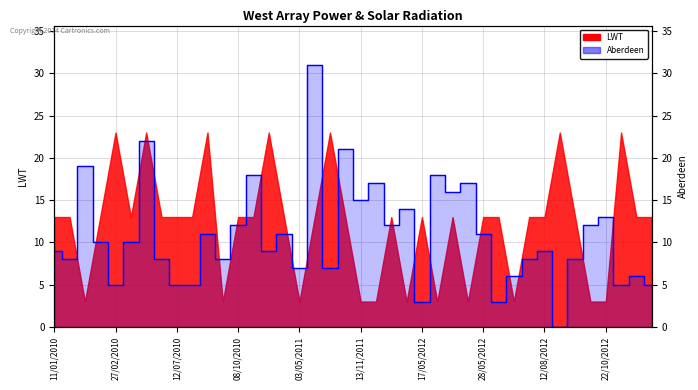

Reading left to right, extract all data points from this chart.

9	8	19	10	5	10	22	8	5	5	11	8	12	18	9	11	7	31	7	21	15	17	12	14	3	18	16	17	11	3	6	8	9	0	8	12	13	5	6	5